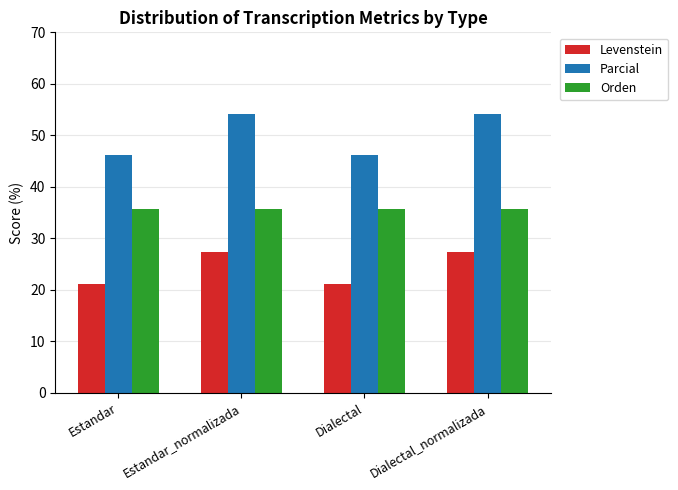

Reading left to right, transcribe all the data shown in this chart.

Levenstein: Estandar=21.2	Estandar_normalizada=27.3	Dialectal=21.2	Dialectal_normalizada=27.3
Parcial: Estandar=46.2	Estandar_normalizada=54.2	Dialectal=46.2	Dialectal_normalizada=54.2
Orden: Estandar=35.7	Estandar_normalizada=35.7	Dialectal=35.7	Dialectal_normalizada=35.7